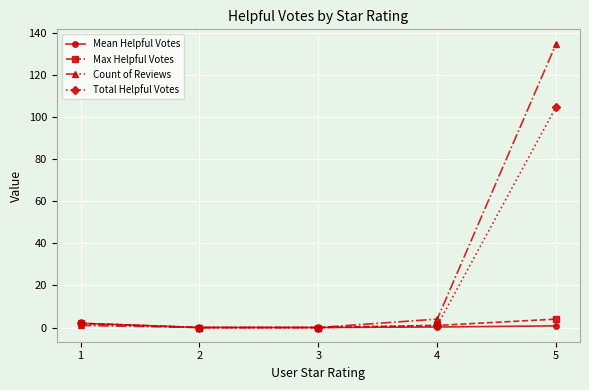

Does the chart display data point markers on the line(s)?

Yes